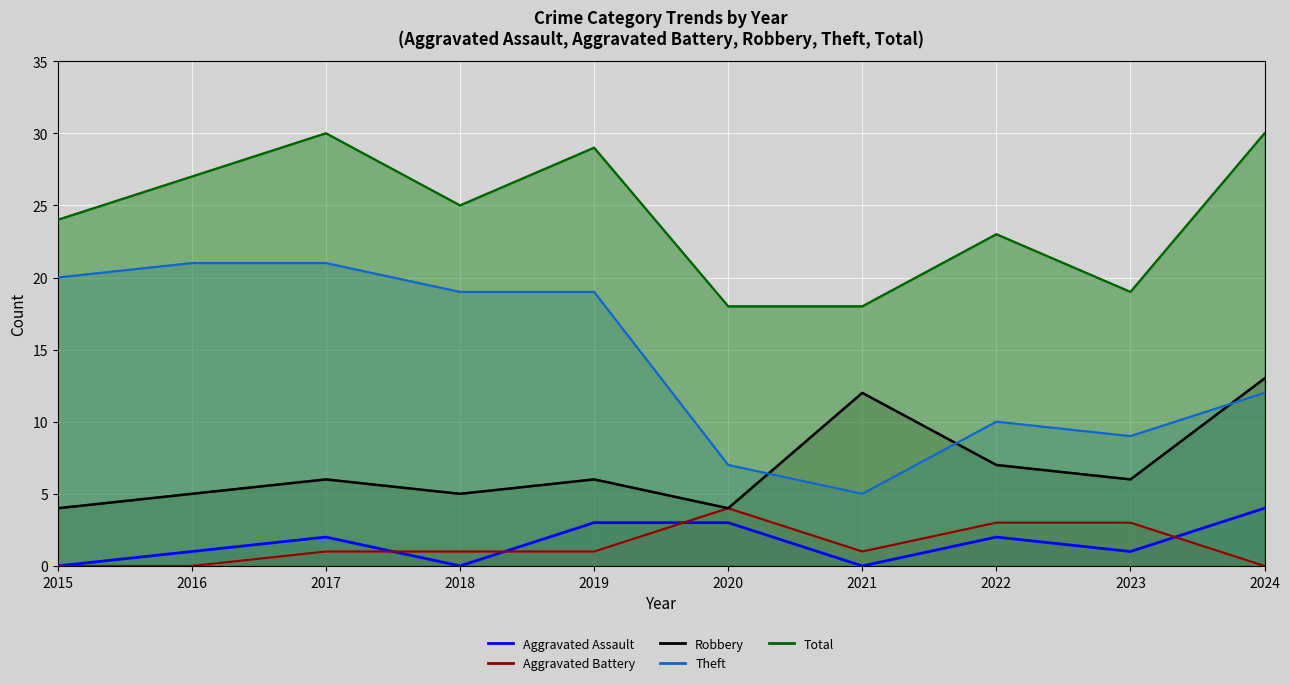

True or false: Theft has a value of 8 at 2021.

False